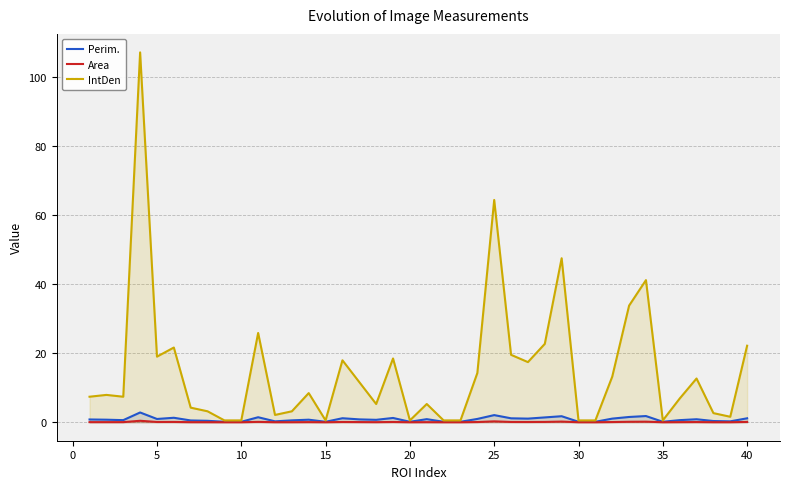

How many distinct data groups are displayed?

3